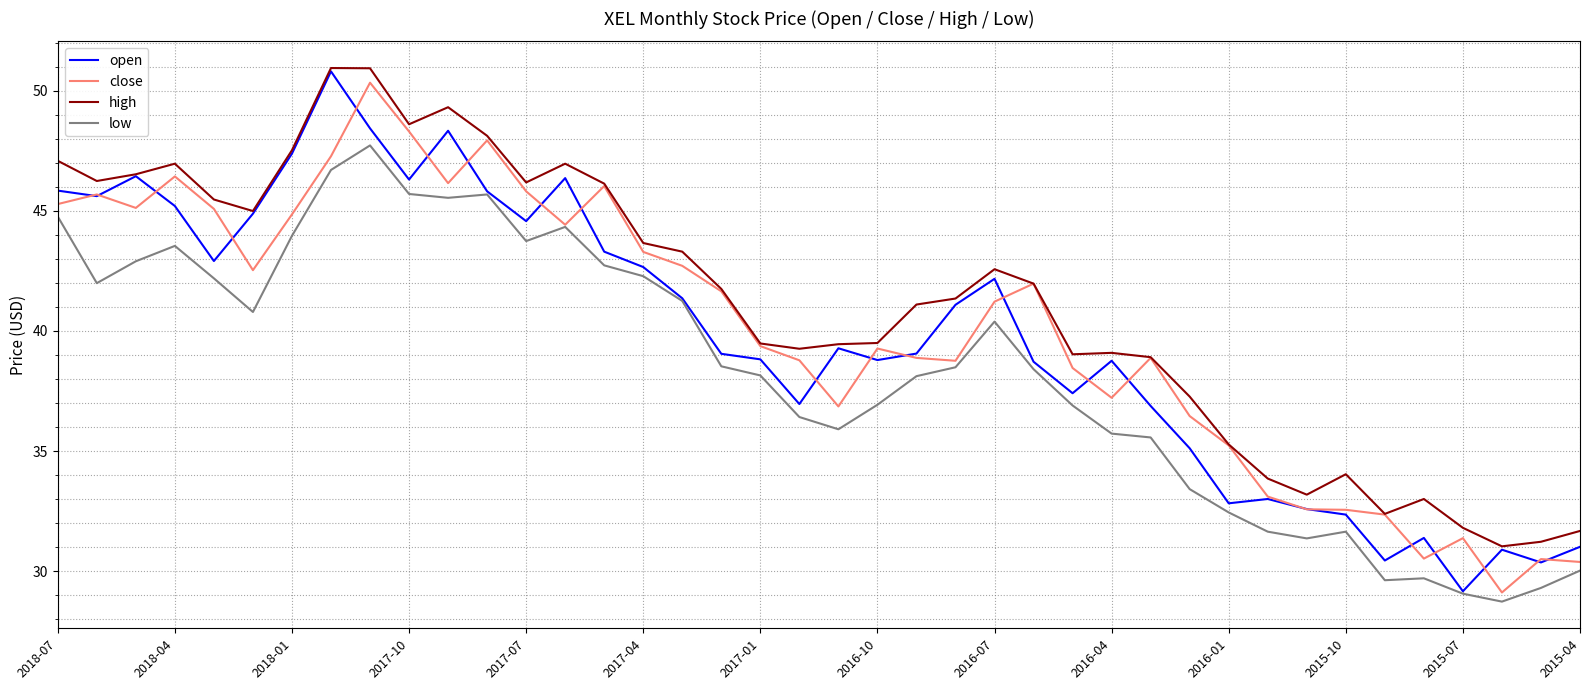

Which series has the largest total across all categories?

high